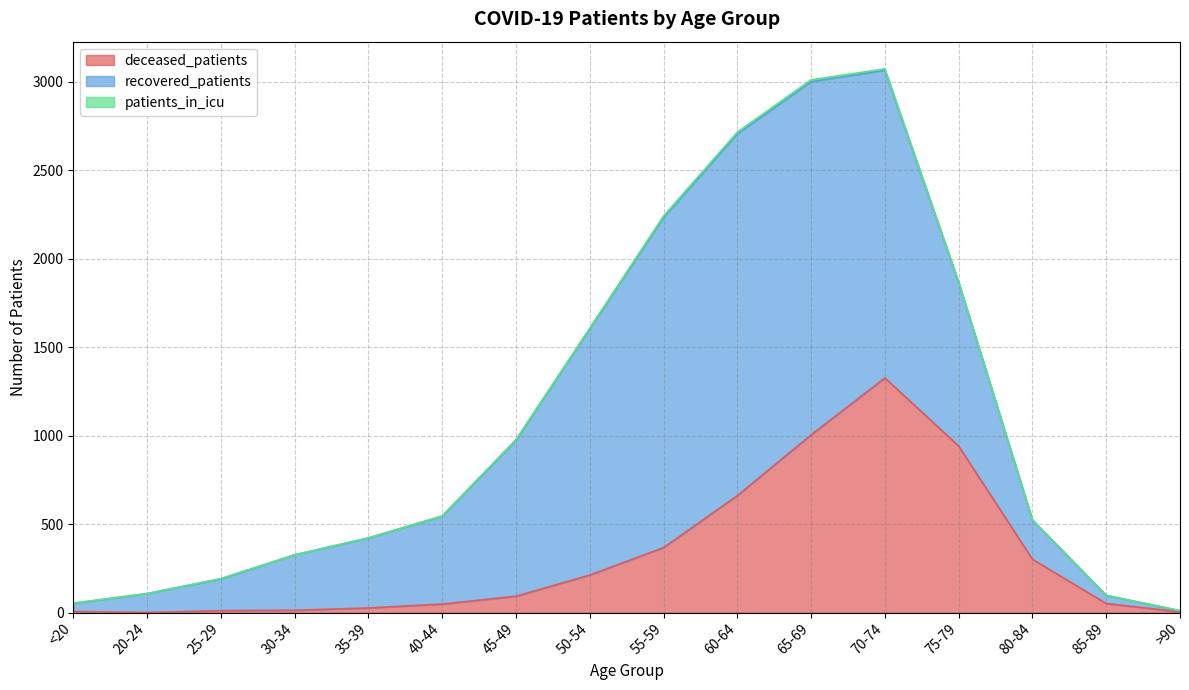

What are all the series names shown in the legend?

deceased_patients, recovered_patients, patients_in_icu